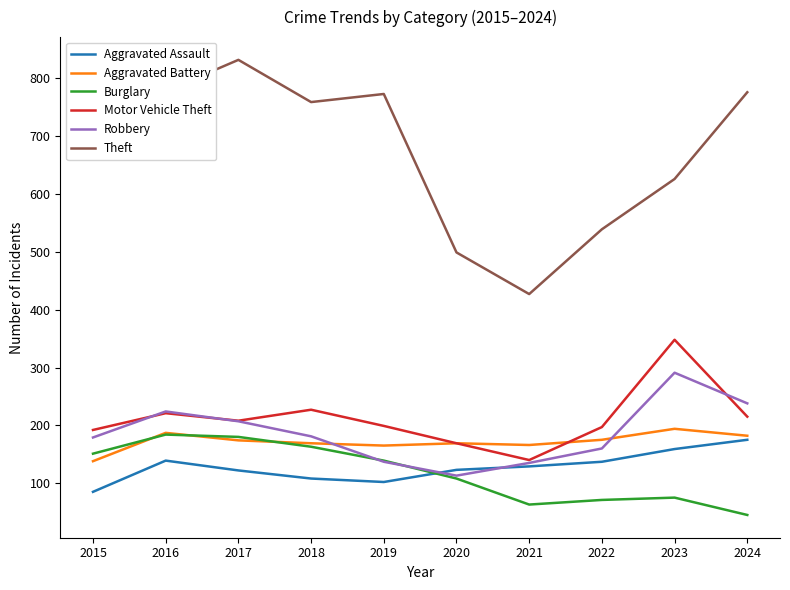

At which label does Aggravated Battery reach its minimum?

2015